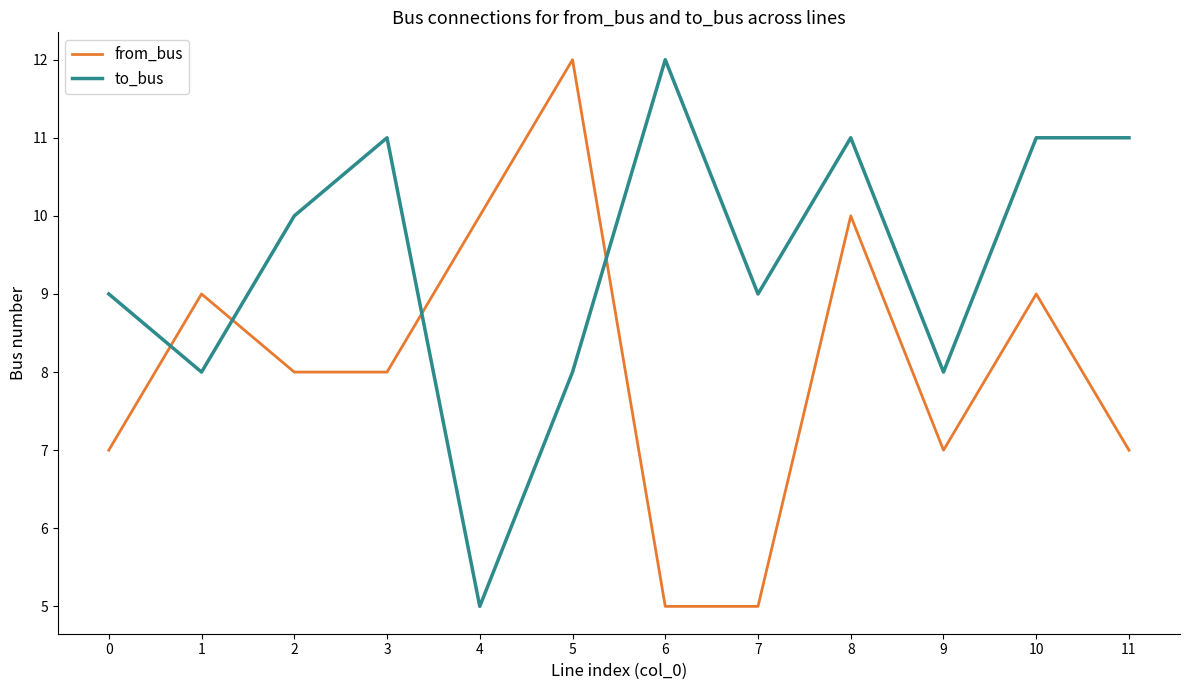

Reading left to right, what are all the values shown in this chart?

from_bus: 0=7	1=9	2=8	3=8	4=10	5=12	6=5	7=5	8=10	9=7	10=9	11=7
to_bus: 0=9	1=8	2=10	3=11	4=5	5=8	6=12	7=9	8=11	9=8	10=11	11=11